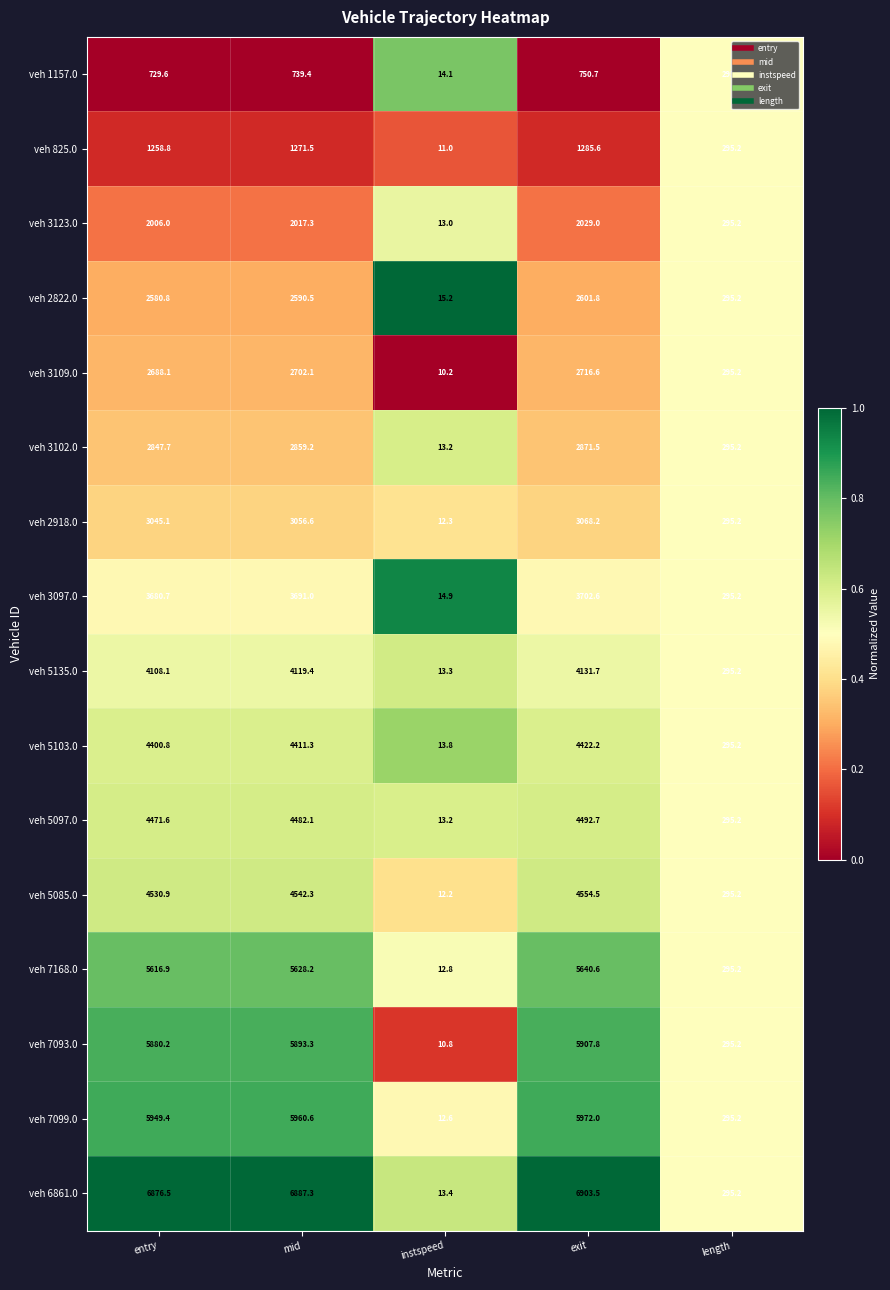

What is the difference between the maximum and minimum values in the veh 5097.0 series?

4479.5